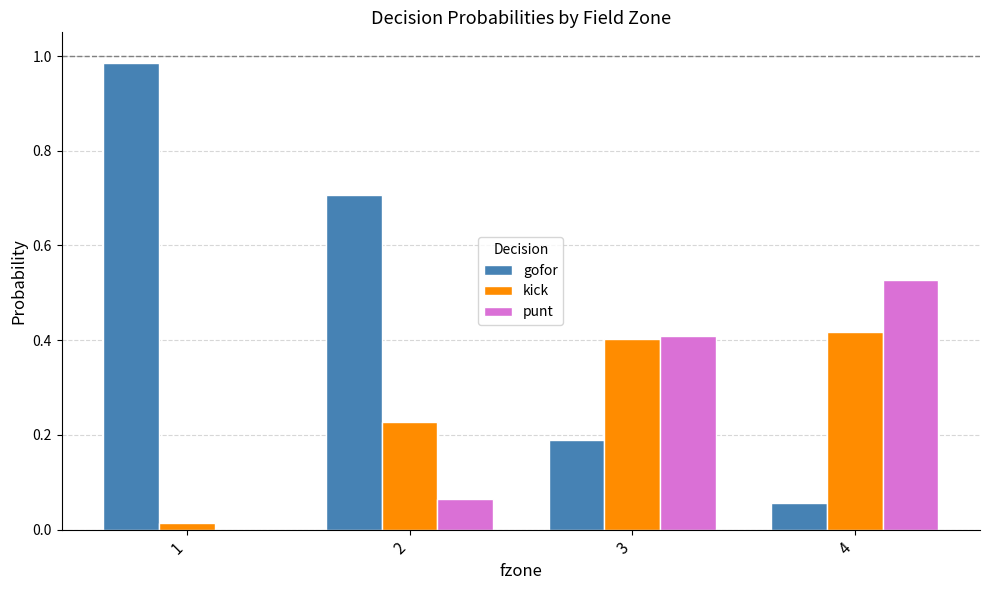

The punt series shows 0.4 at 3. True or false?

True